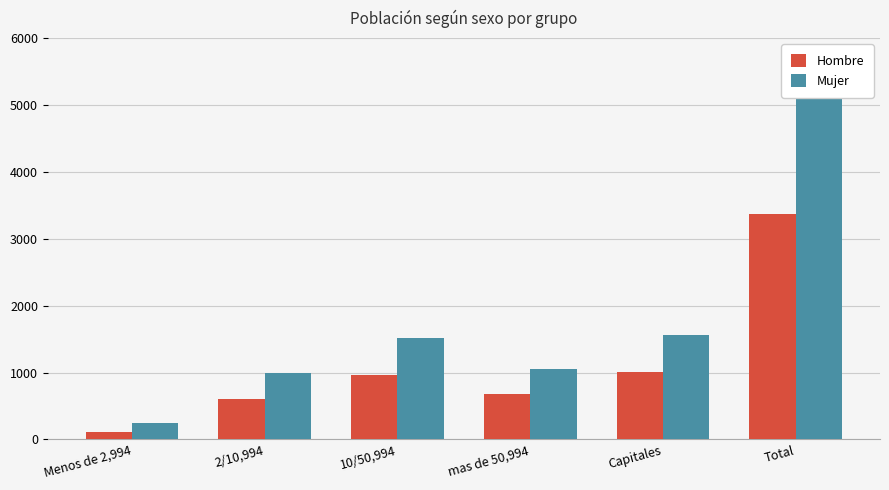

What is the sum of the Hombre values at Total and 2/10,994?

3988